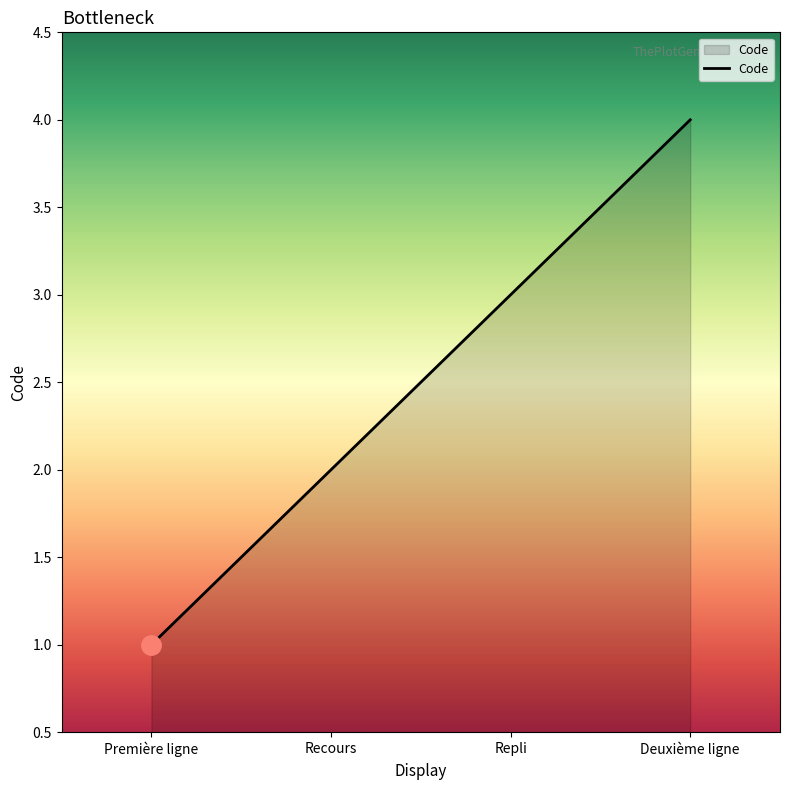

What is the maximum value shown in the chart?

4